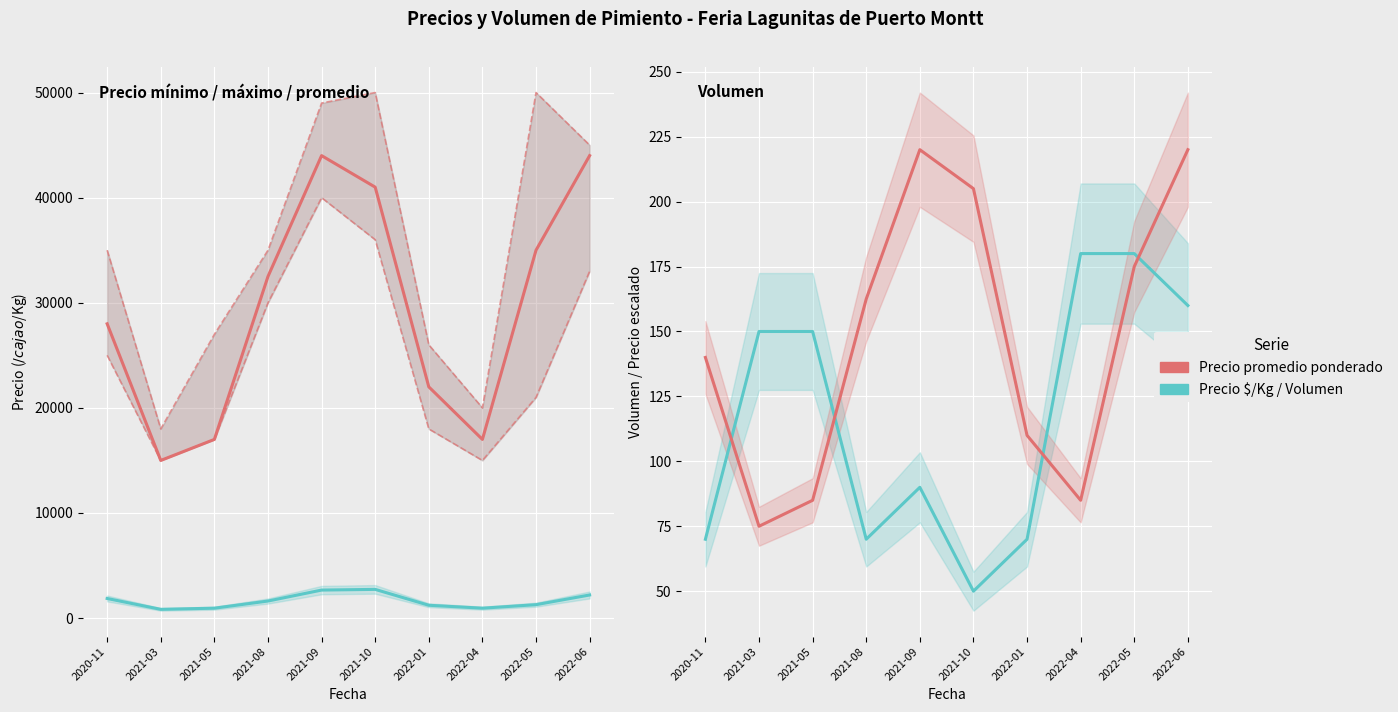

Reading right to left, list all the values displayed in this chart.

Precio promedio ponderado: 44000.0	35000.0	17000.0	22000.0	41000.0	44000.0	32500.0	17000.0	15000.0	28000.0
Precio $/Kg: 2200.0	1278.0	944.0	1222.0	2733.0	2667.0	1625.0	944.0	833.0	1867.0
Volumen: 160.0	180.0	180.0	70.0	50.0	90.0	70.0	150.0	150.0	70.0
Precio promedio (escalado): 220.0	175.0	85.0	110.0	205.0	220.0	162.5	85.0	75.0	140.0